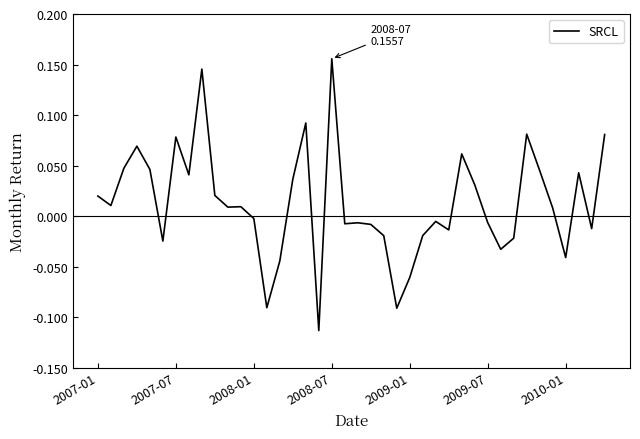

What is the difference between the maximum and minimum values?

0.3